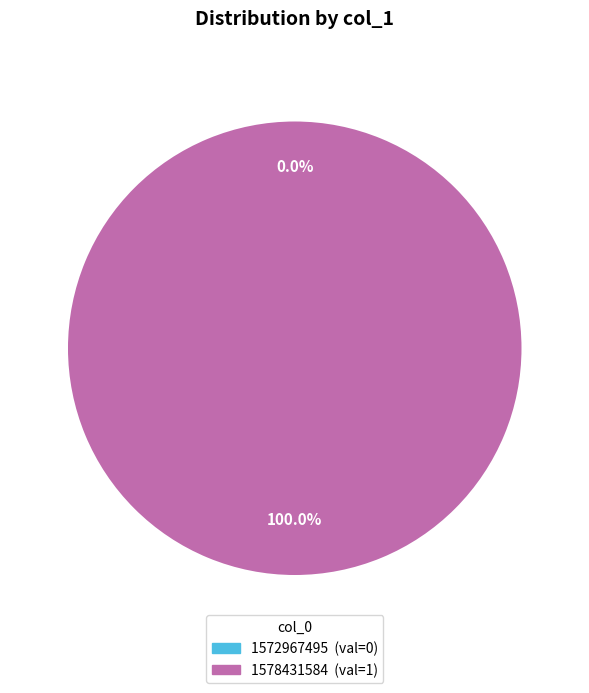

How many segments does this pie chart have?

2